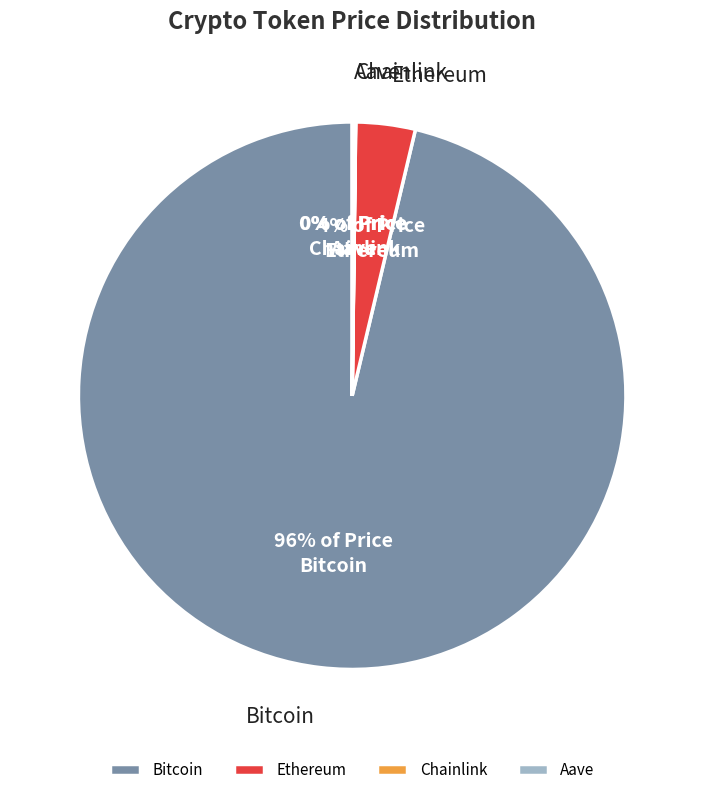

What is the majority slice?

Bitcoin